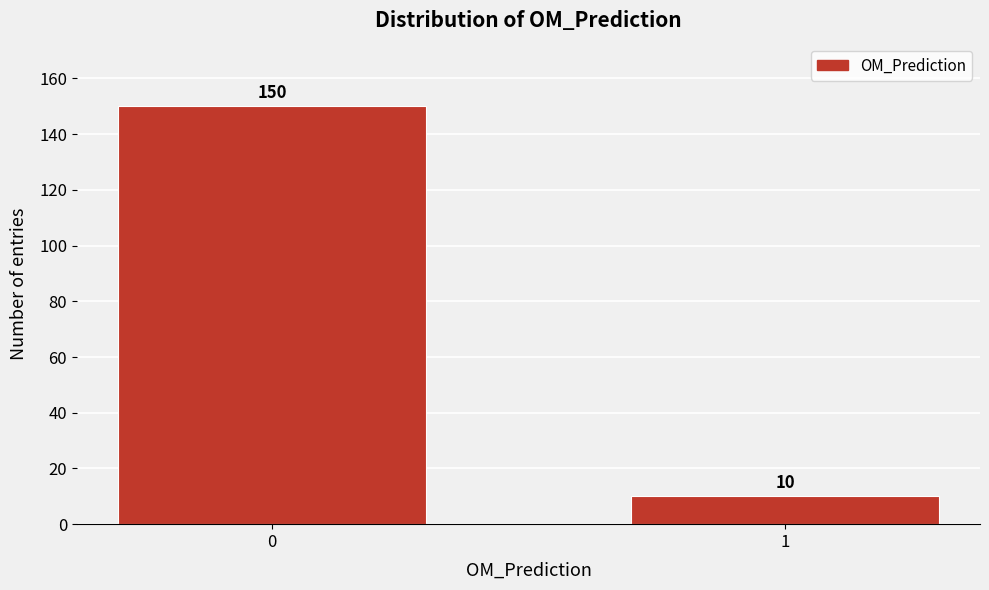

Reading left to right, extract all data points from this chart.

0=150	1=10